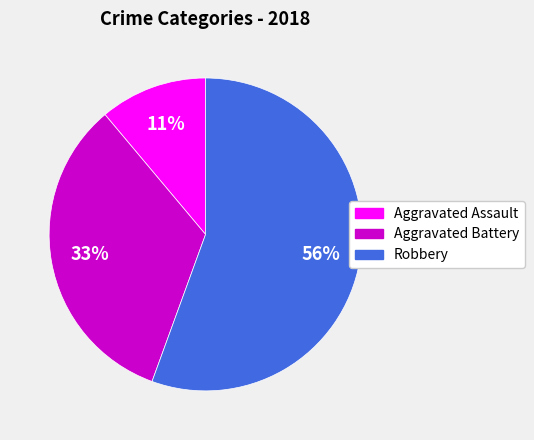

Is there any slice that represents more than half of the pie?

Yes